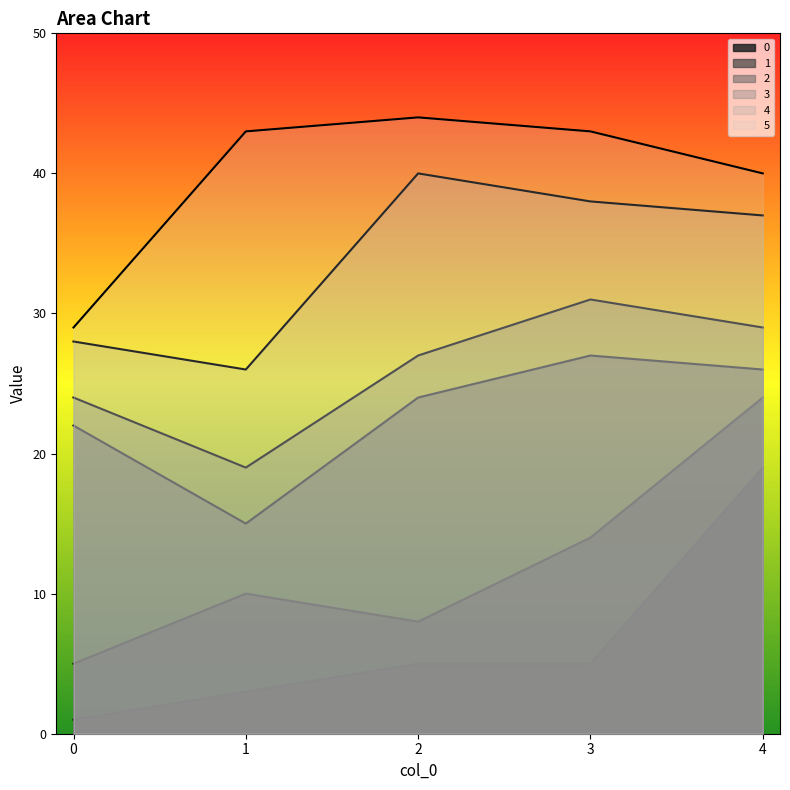

What is the total value across all series at 1?

116